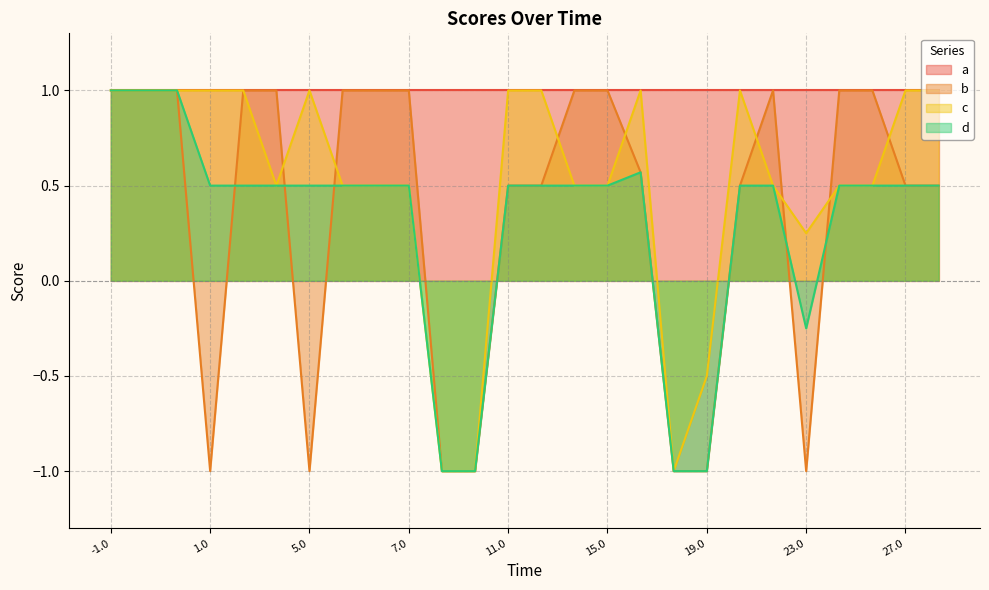

At which category is the sum across all series the highest?

-1.0